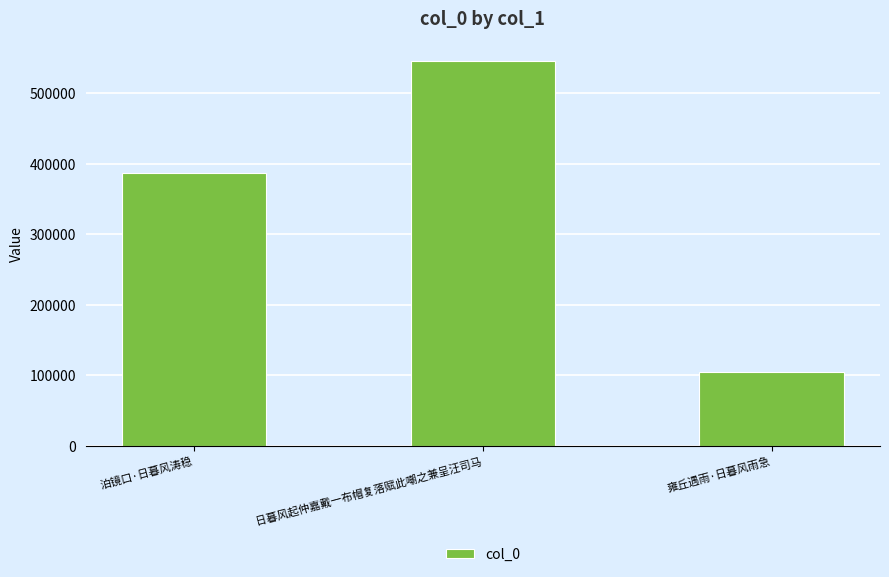

What is the average value?

346347